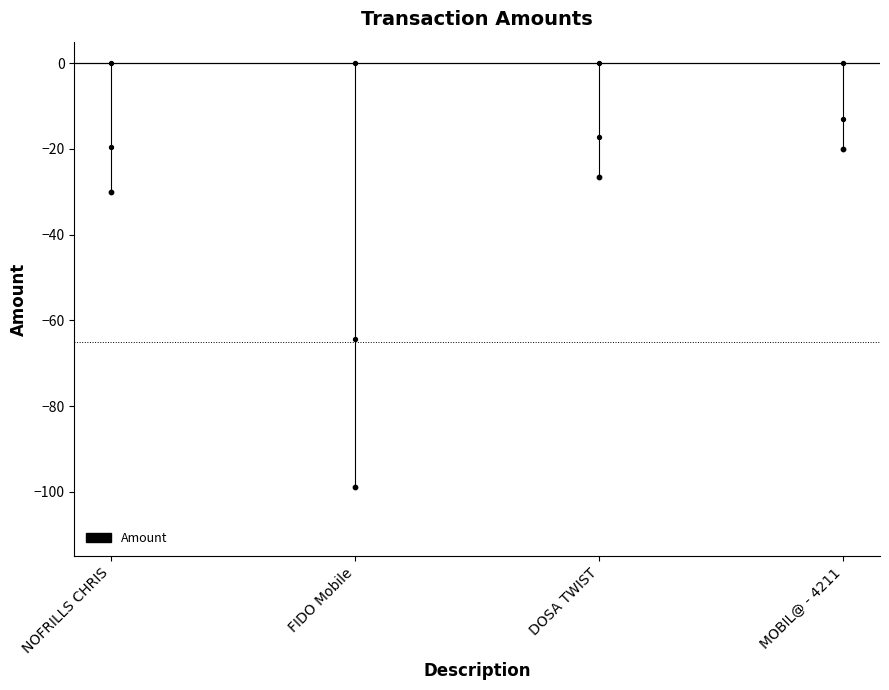

What is the change in value from NOFRILLS CHRIS to FIDO Mobile?

-68.7